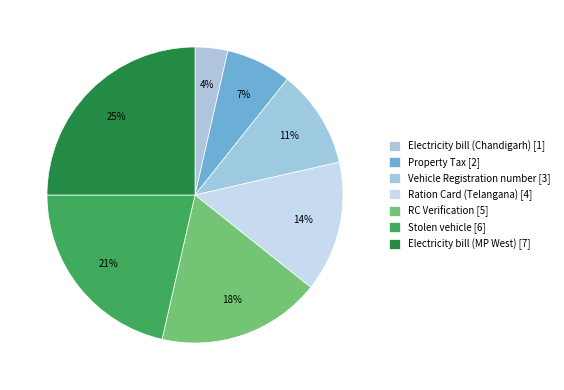

To the nearest percent, what percentage of the pie is Electricity bill (Chandigarh)?

4%